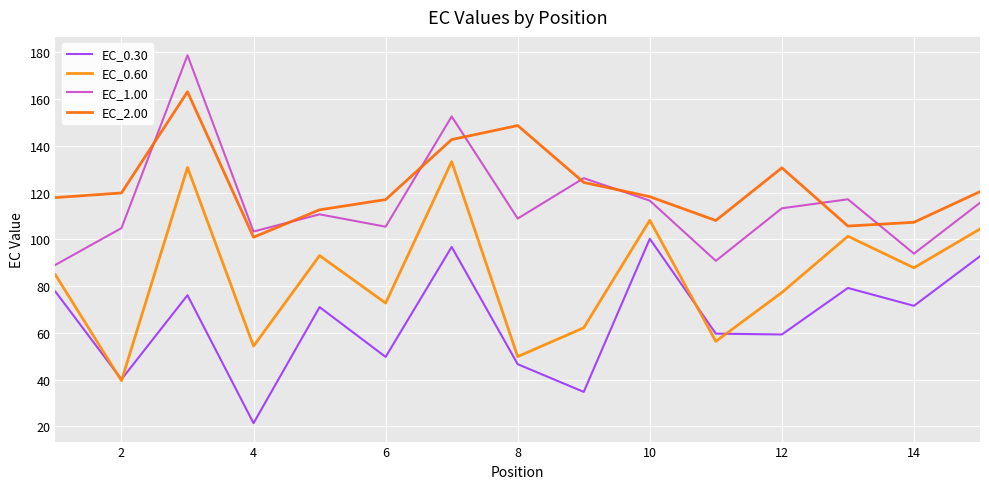

What is the maximum value shown in the chart?

178.8